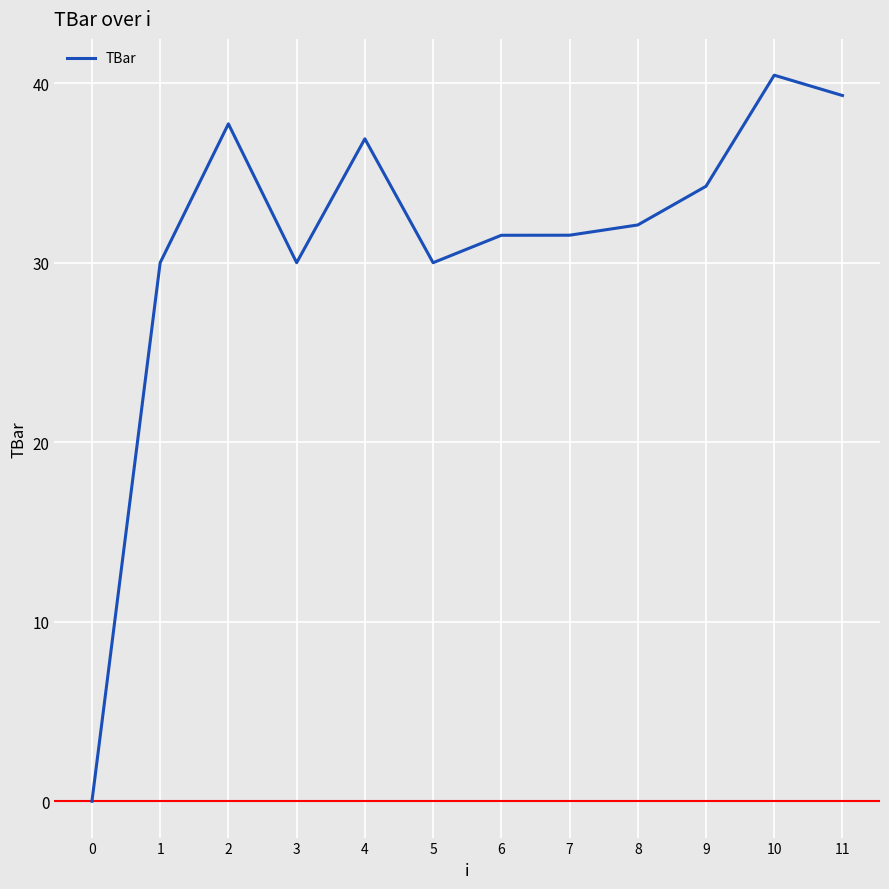

What is the change in value from 1 to 2?

+7.7